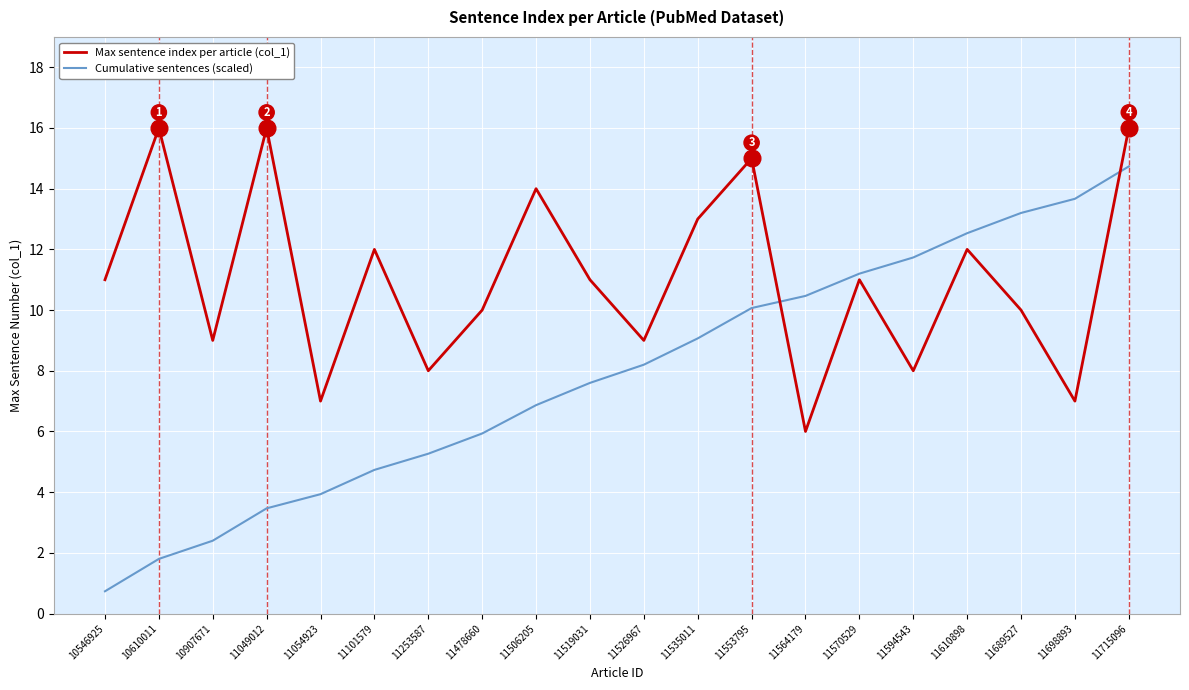

At which label does Cumulative sentences (scaled) first exceed 8?

11526967